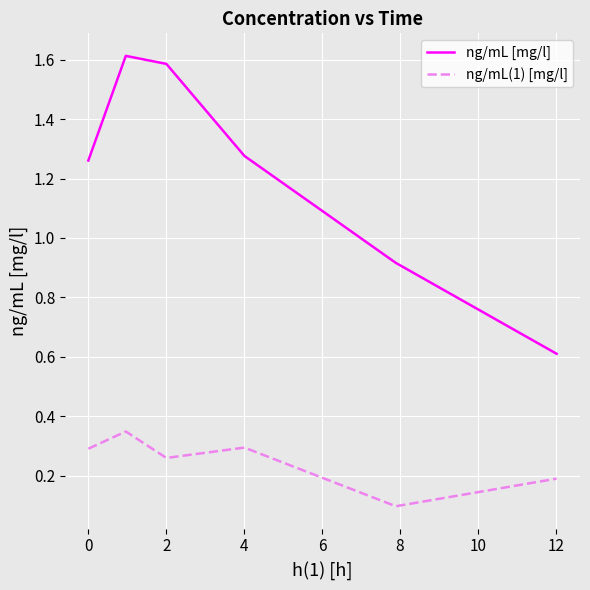

Which series has the largest range (max minus min)?

ng/mL [mg/l]